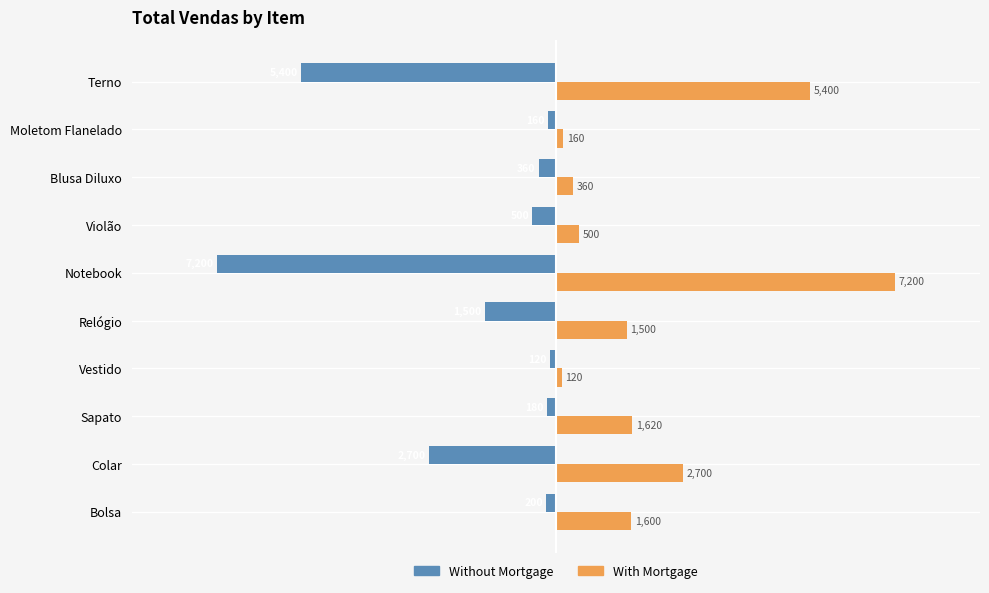

What is the minimum value shown in the chart?

-7200